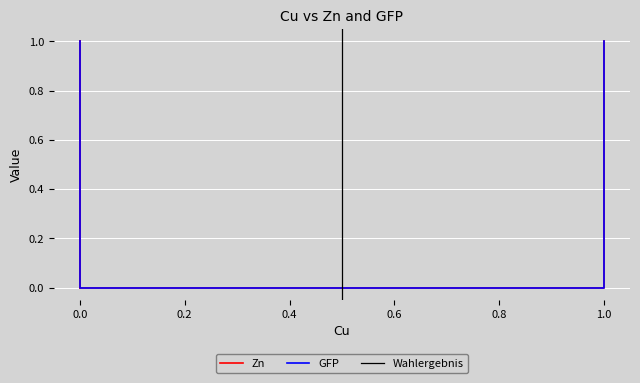

Reading left to right, list all the values displayed in this chart.

Zn: 1	0	1	0
GFP: 1	0	0	1